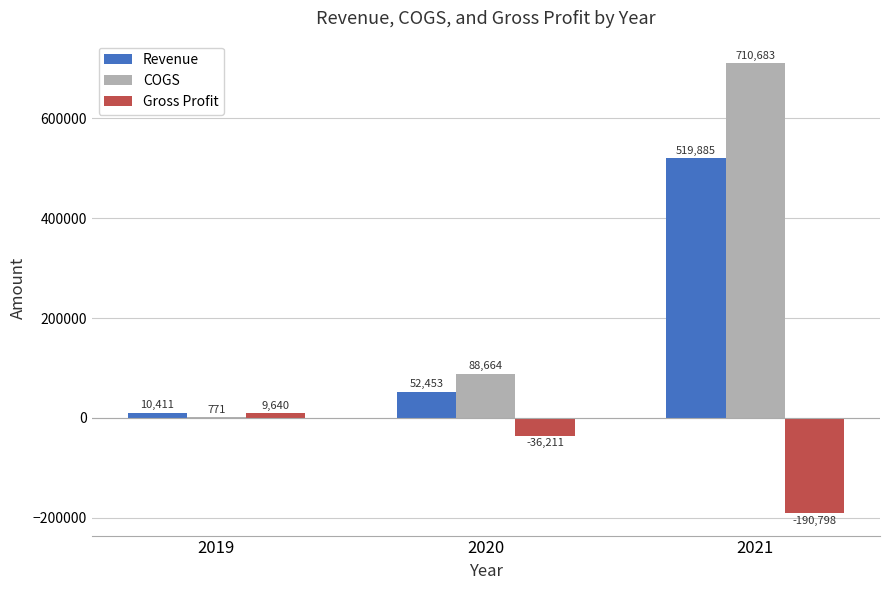

The COGS series shows 156370 at 2020. True or false?

False